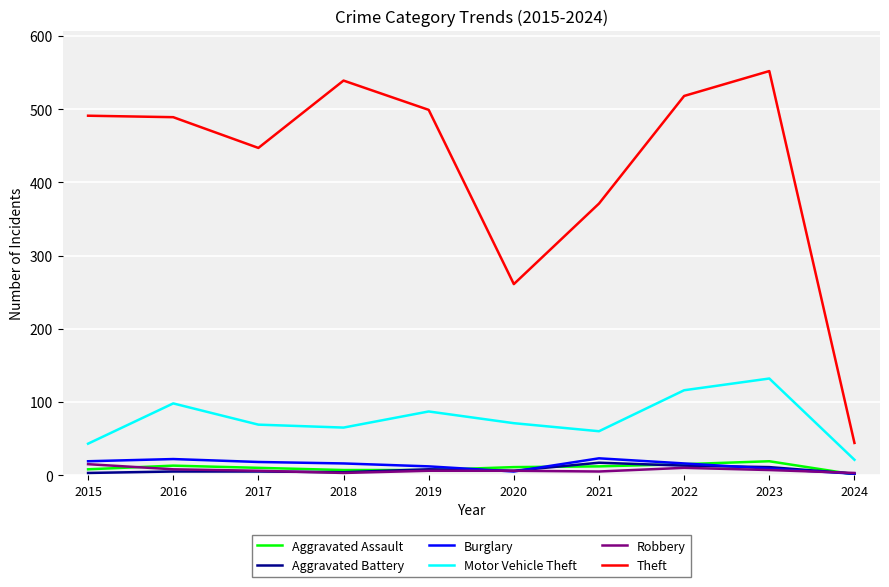

Which series has the widest spread of values?

Theft